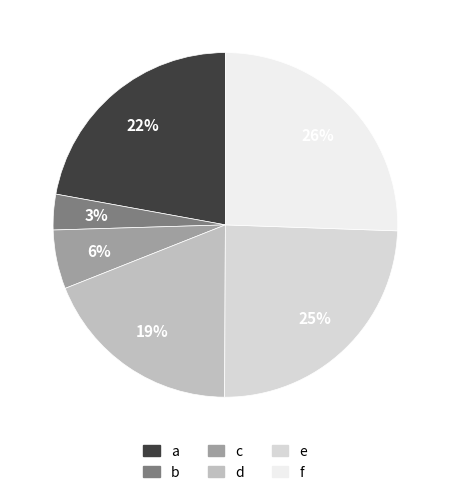

What percentage is the a slice, to the nearest percent?

22%